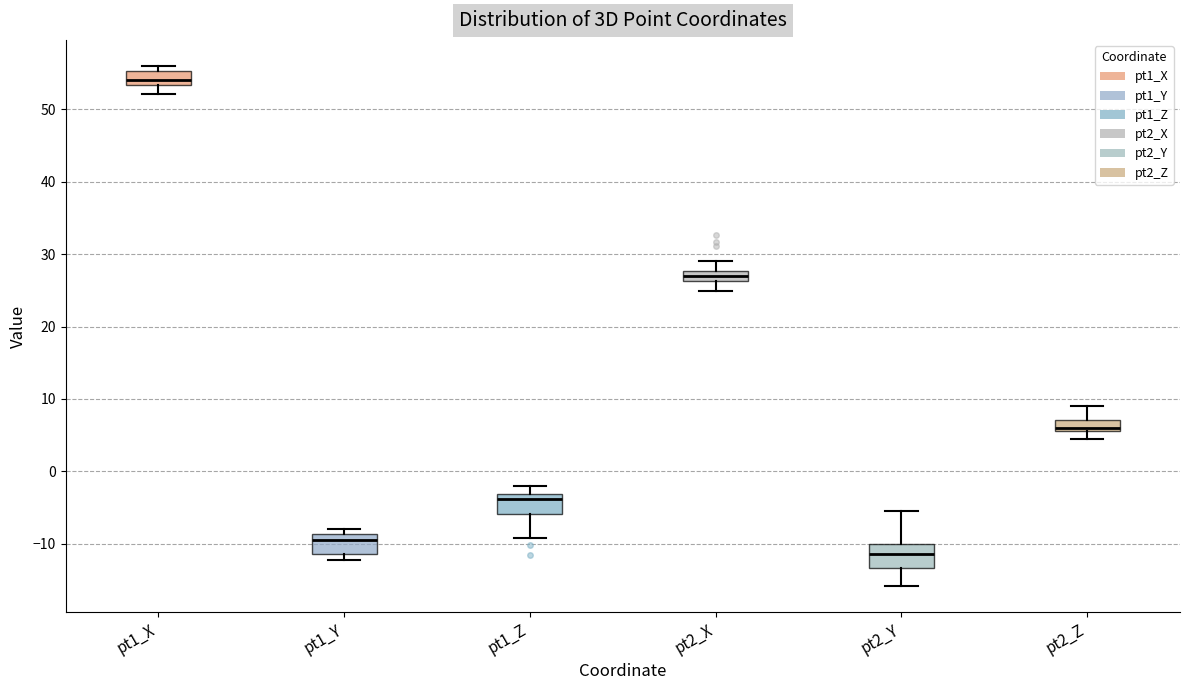

Which box's median line is the highest?

pt1_X